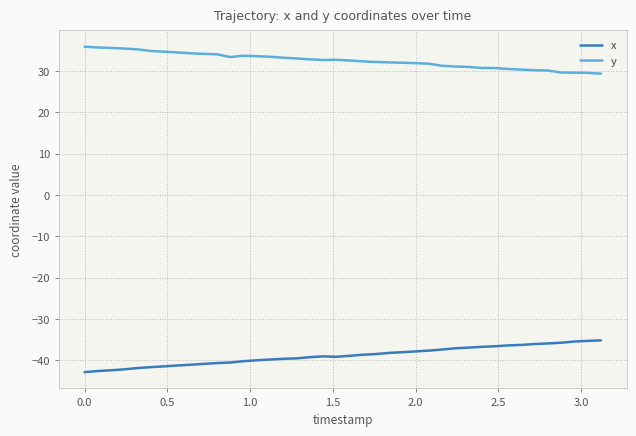

What are all the series names shown in the legend?

x, y